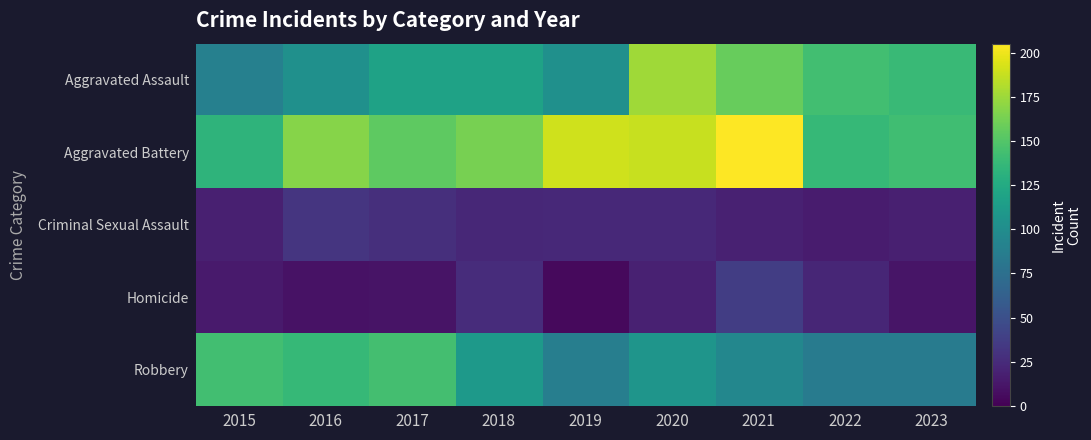

What is the spread (max minus min) of values at 2017?

143